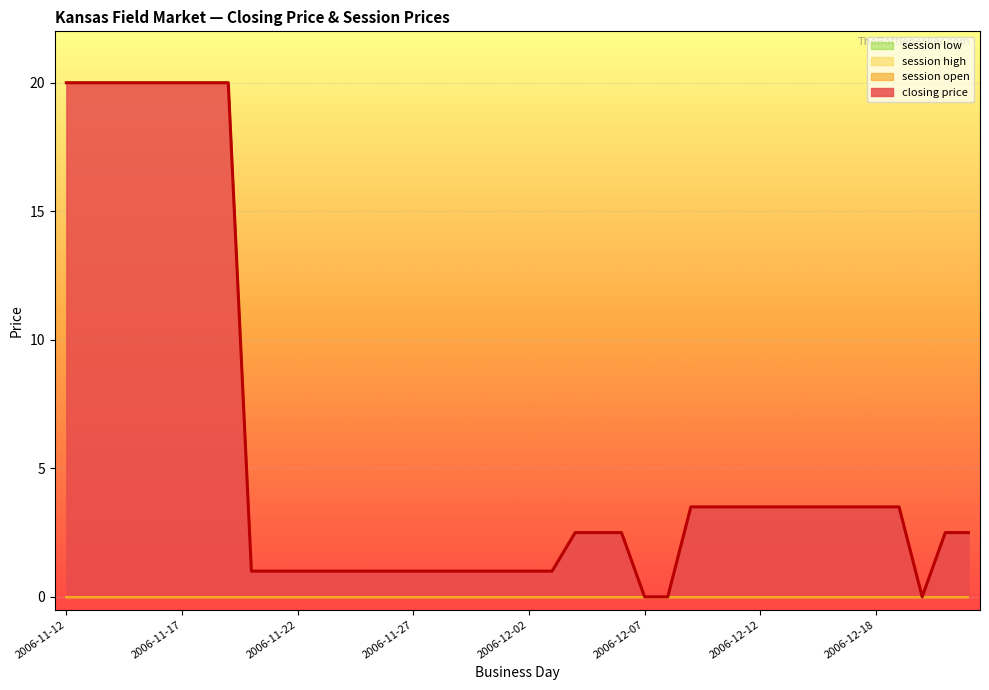

Reading right to left, extract all data points from this chart.

closing price: 2.5	2.5	0.0	3.5	3.5	3.5	3.5	3.5	3.5	3.5	3.5	3.5	3.5	0.0	0.0	2.5	2.5	2.5	1.0	1.0	1.0	1.0	1.0	1.0	1.0	1.0	1.0	1.0	1.0	1.0	1.0	1.0	20.0	20.0	20.0	20.0	20.0	20.0	20.0	20.0
session open: 0.0	0.0	0.0	0.0	0.0	0.0	0.0	0.0	0.0	0.0	0.0	0.0	0.0	0.0	0.0	0.0	0.0	0.0	0.0	0.0	0.0	0.0	0.0	0.0	0.0	0.0	0.0	0.0	0.0	0.0	0.0	0.0	0.0	0.0	0.0	0.0	0.0	0.0	0.0	0.0
session high: 0.0	0.0	0.0	0.0	0.0	0.0	0.0	0.0	0.0	0.0	0.0	0.0	0.0	0.0	0.0	0.0	0.0	0.0	0.0	0.0	0.0	0.0	0.0	0.0	0.0	0.0	0.0	0.0	0.0	0.0	0.0	0.0	0.0	0.0	0.0	0.0	0.0	0.0	0.0	0.0
session low: 0.0	0.0	0.0	0.0	0.0	0.0	0.0	0.0	0.0	0.0	0.0	0.0	0.0	0.0	0.0	0.0	0.0	0.0	0.0	0.0	0.0	0.0	0.0	0.0	0.0	0.0	0.0	0.0	0.0	0.0	0.0	0.0	0.0	0.0	0.0	0.0	0.0	0.0	0.0	0.0